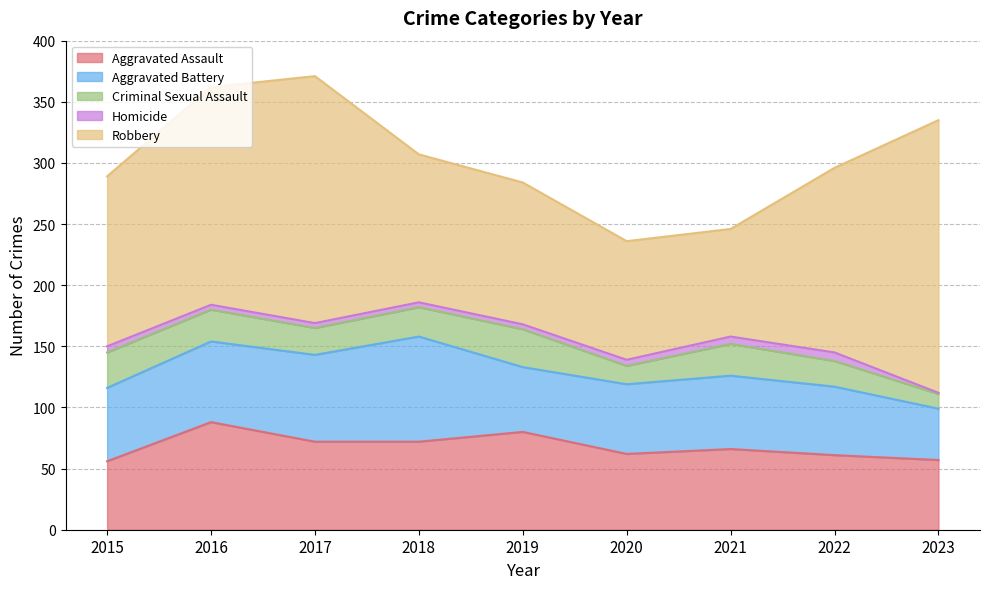

What is the spread (max minus min) of values at 2021?

82